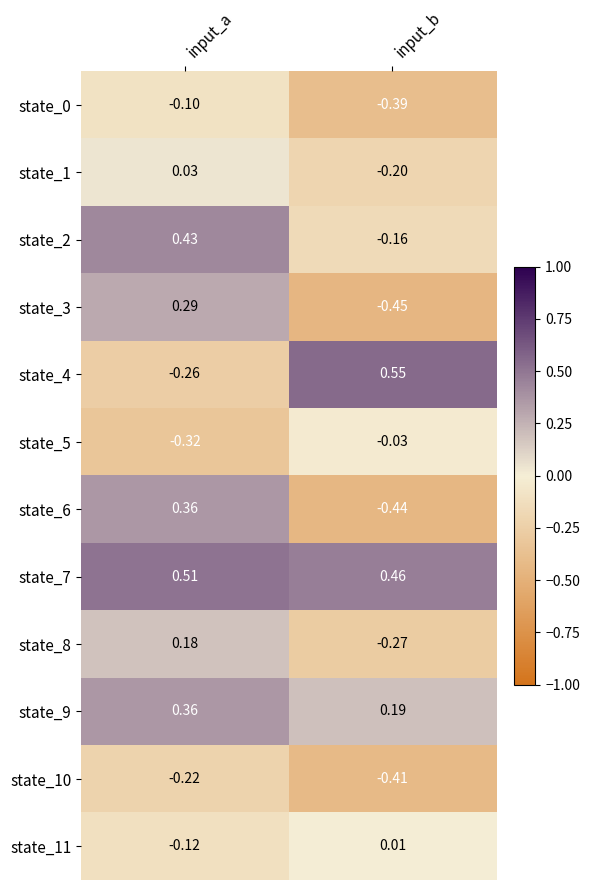

Rank the categories by state_5 value from highest to lowest.

input_b, input_a